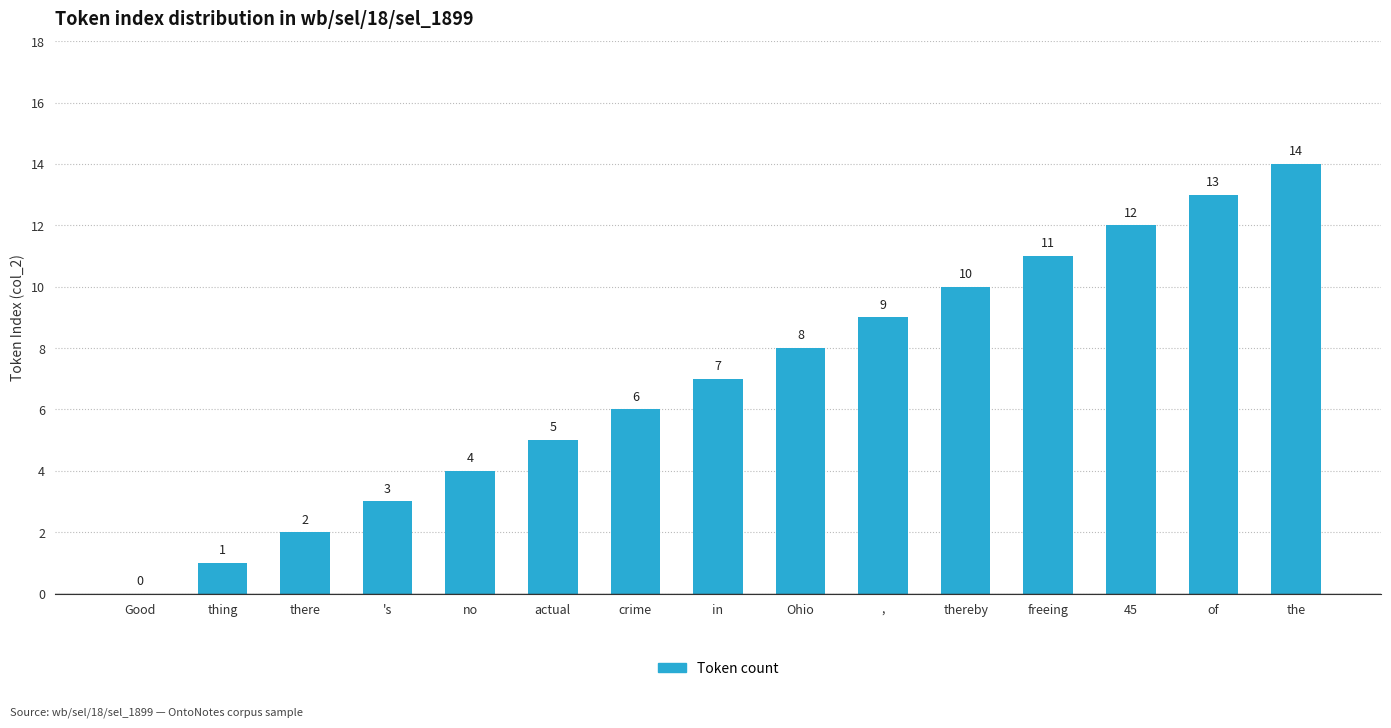

Approximately how many times larger is the value at actual compared to crime?

0.8